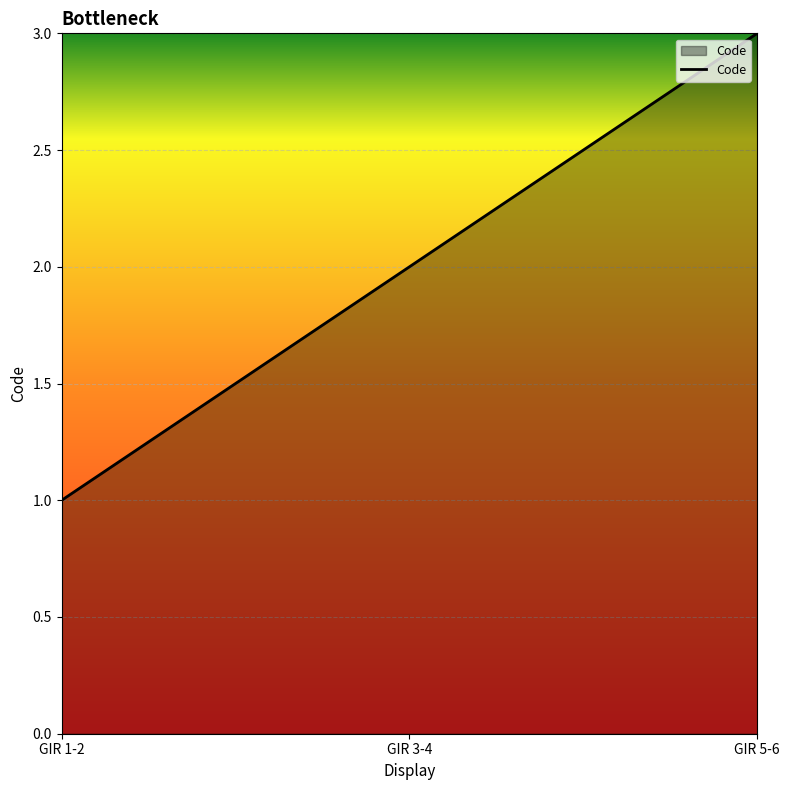

List the labels in order of value, smallest first.

GIR 1-2, GIR 3-4, GIR 5-6